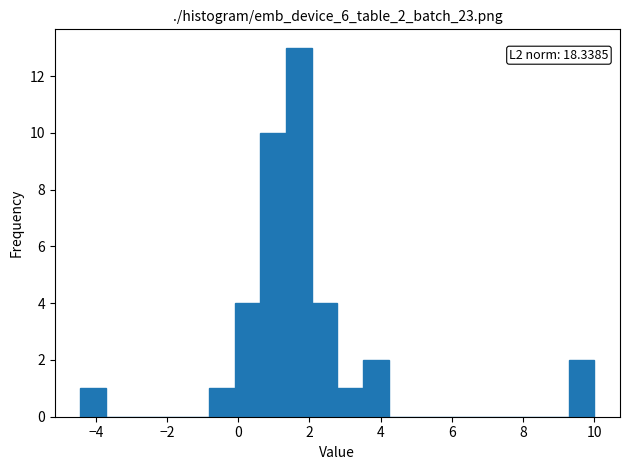

Read against the x-axis, roughly where is the centre of the tallest bar?

1.8